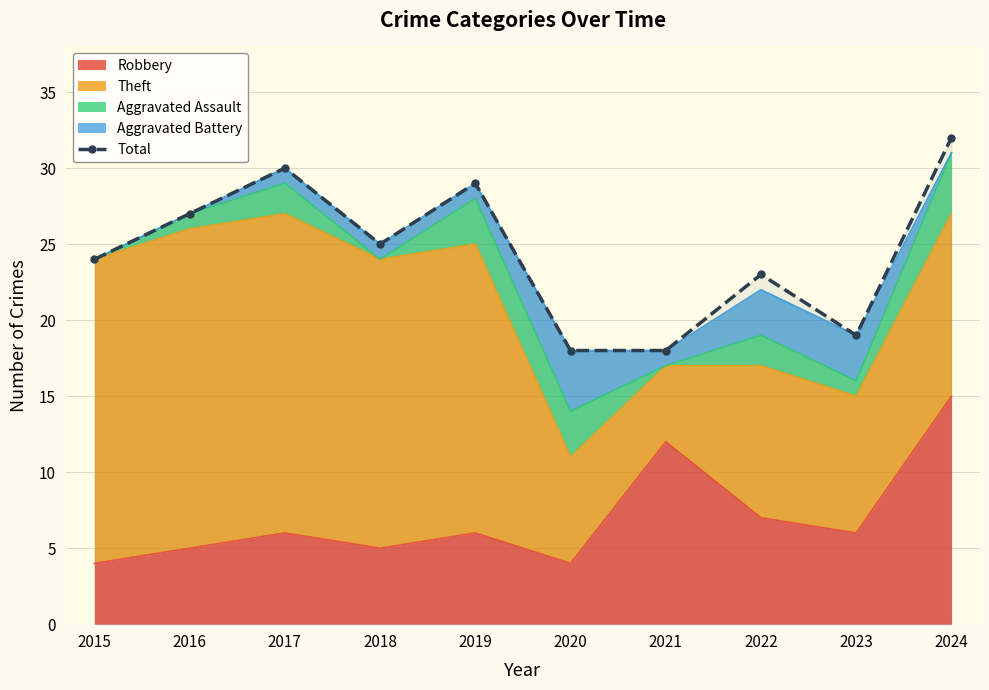

At which category does the data reach its first local valley?

2018